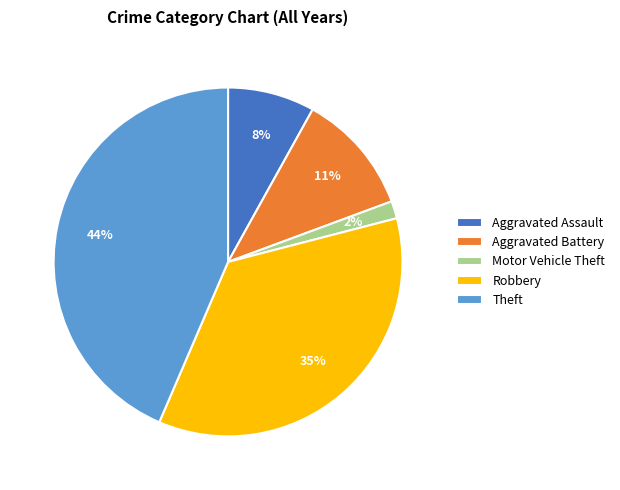

Between Robbery and Aggravated Assault, which is larger?

Robbery